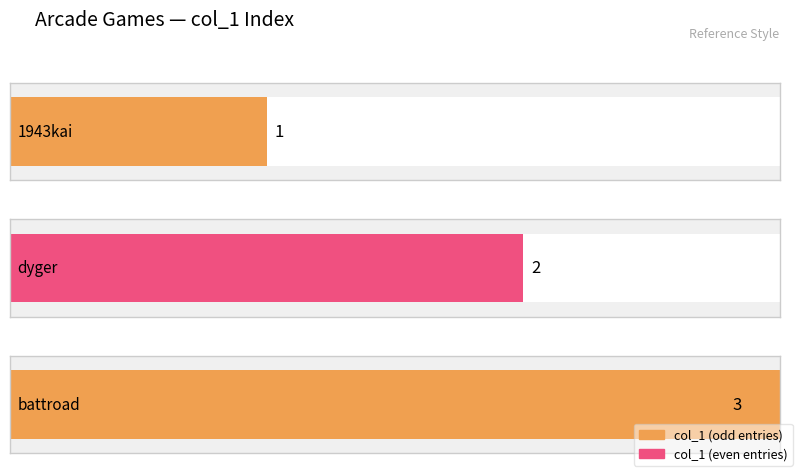

Between 1943kai and battroad, which is larger?

battroad